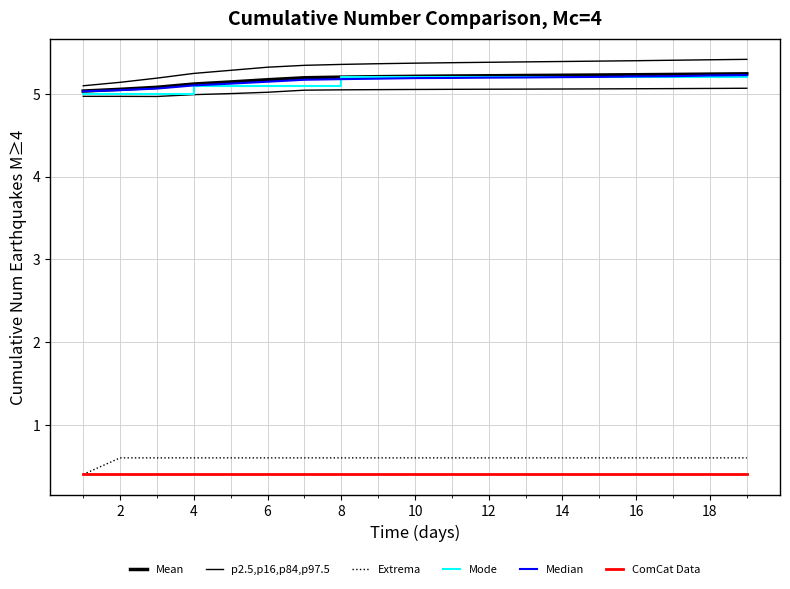

Reading left to right, list all the values displayed in this chart.

Mean: 5.0	5.1	5.1	5.1	5.1	5.2	5.2	5.2	5.2	5.2	5.2	5.2	5.2	5.2	5.2	5.2	5.2	5.2	5.2
p2.5,p16,p84,p97.5: 5.1	5.1	5.2	5.2	5.3	5.3	5.3	5.4	5.4	5.4	5.4	5.4	5.4	5.4	5.4	5.4	5.4	5.4	5.4
Extrema: 0.4	0.6	0.6	0.6	0.6	0.6	0.6	0.6	0.6	0.6	0.6	0.6	0.6	0.6	0.6	0.6	0.6	0.6	0.6
Mode: 5.0	5.0	5.0	5.1	5.1	5.1	5.1	5.2	5.2	5.2	5.2	5.2	5.2	5.2	5.2	5.2	5.2	5.2	5.2
Median: 5.0	5.0	5.1	5.1	5.1	5.1	5.2	5.2	5.2	5.2	5.2	5.2	5.2	5.2	5.2	5.2	5.2	5.2	5.2
ComCat Data: 0.4	0.4	0.4	0.4	0.4	0.4	0.4	0.4	0.4	0.4	0.4	0.4	0.4	0.4	0.4	0.4	0.4	0.4	0.4